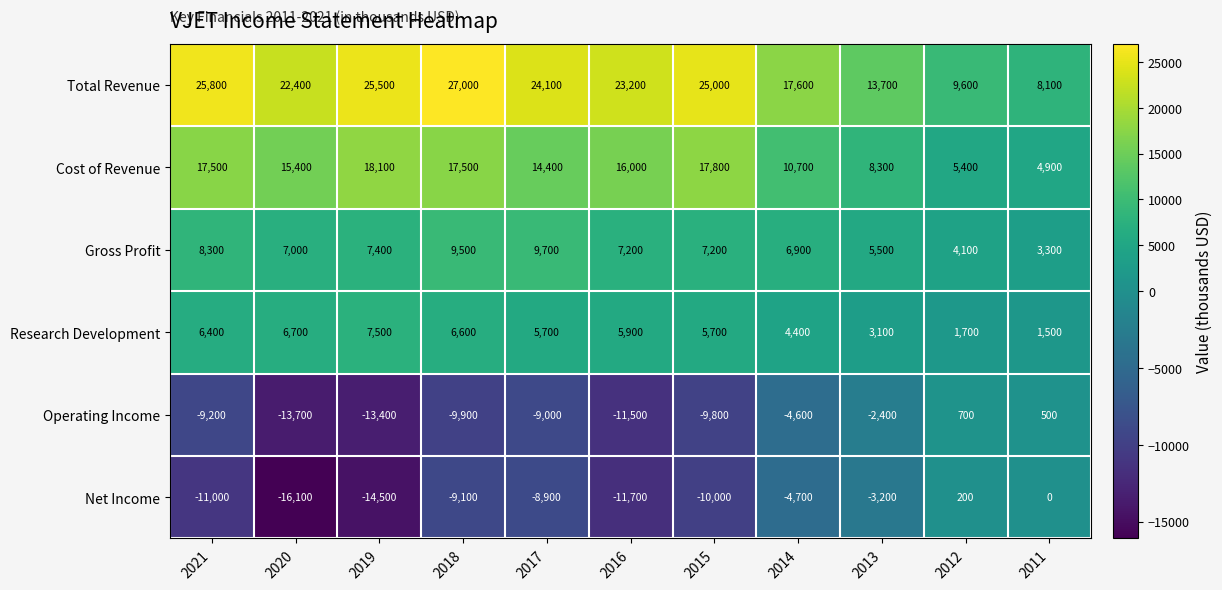

What is the smallest value displayed?

-16100